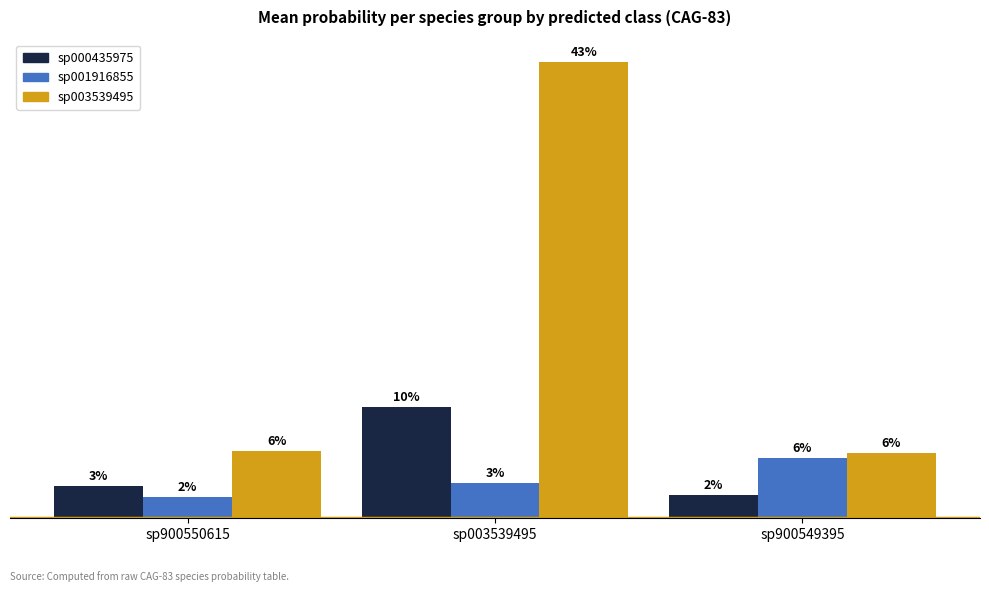

What is the greatest value displayed?

0.4